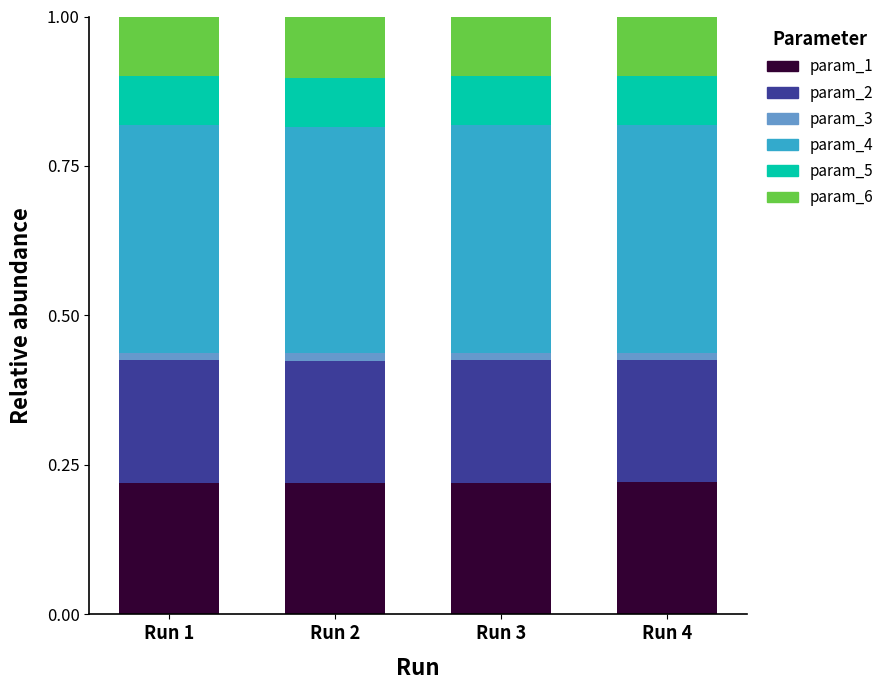

How many param_1 values are between 0 and 1?

4